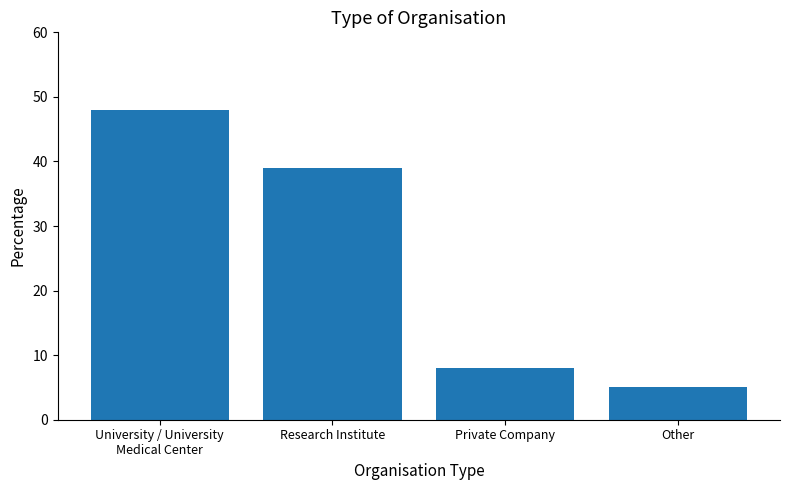

What is the change in value from Research Institute to Other?

-34